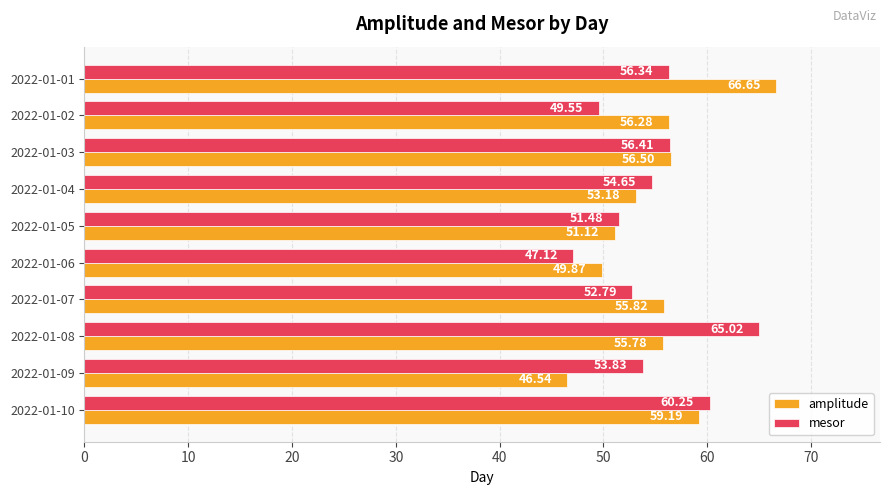

What is the difference between the maximum and minimum values in the mesor series?

17.9